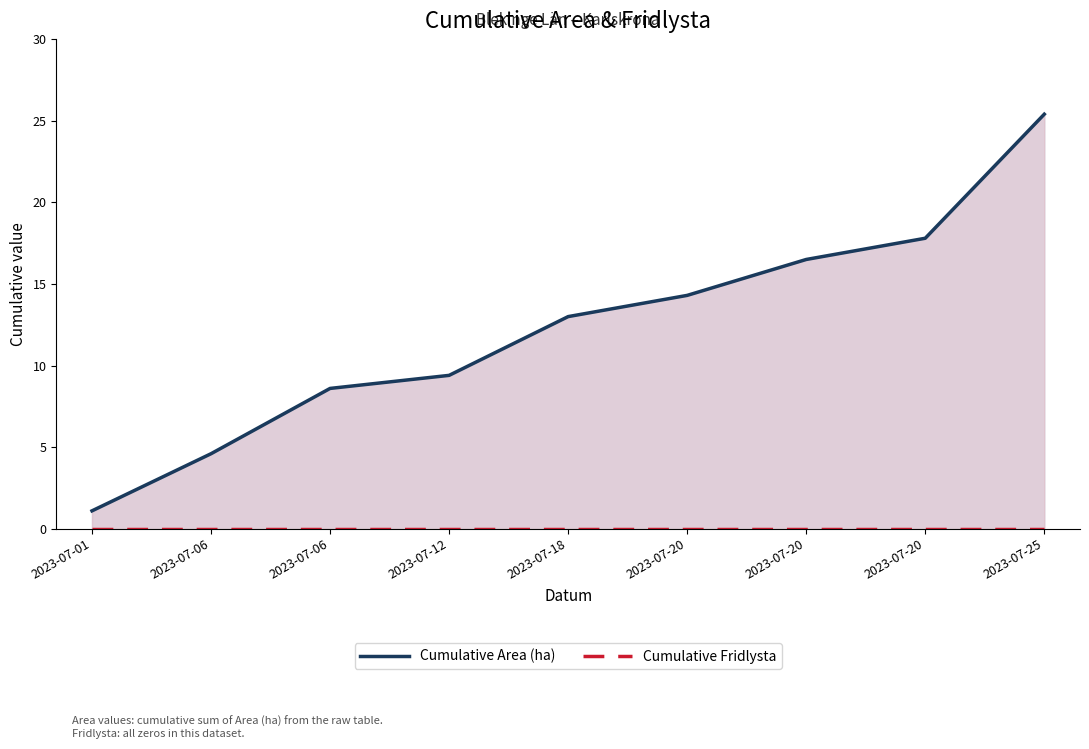

Reading right to left, what are all the values shown in this chart?

Cumulative Area (ha): 25.4	17.8	16.5	14.3	13.0	9.4	8.6	4.6	1.1
Cumulative Fridlysta: 0.0	0.0	0.0	0.0	0.0	0.0	0.0	0.0	0.0